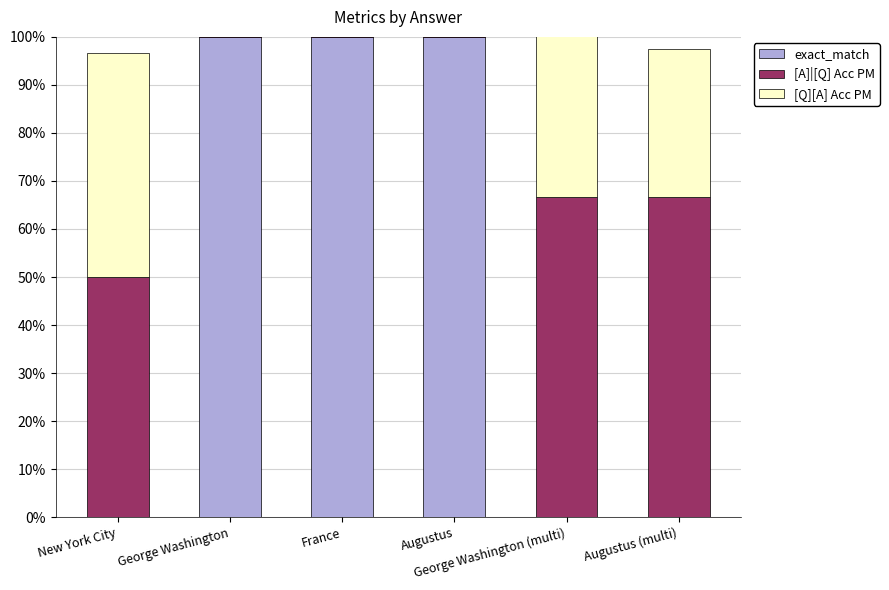

What is the sum of the exact_match values at George Washington (multi) and Augustus?

1.0